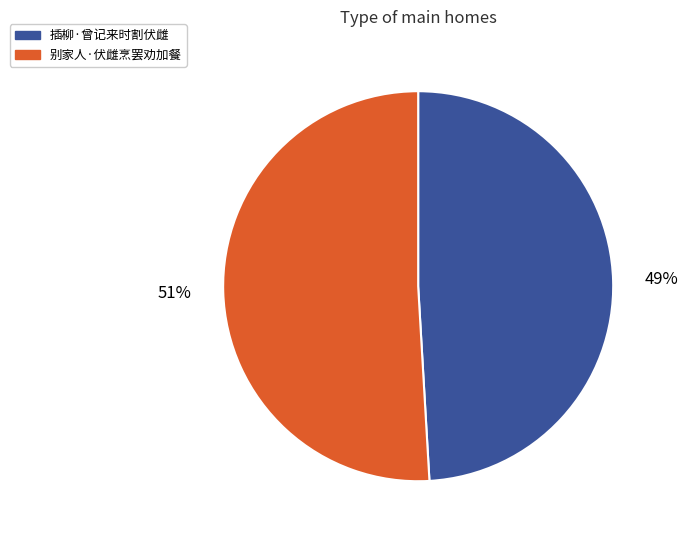

To the nearest percent, what is the difference between the largest and smallest slice percentages?

2%